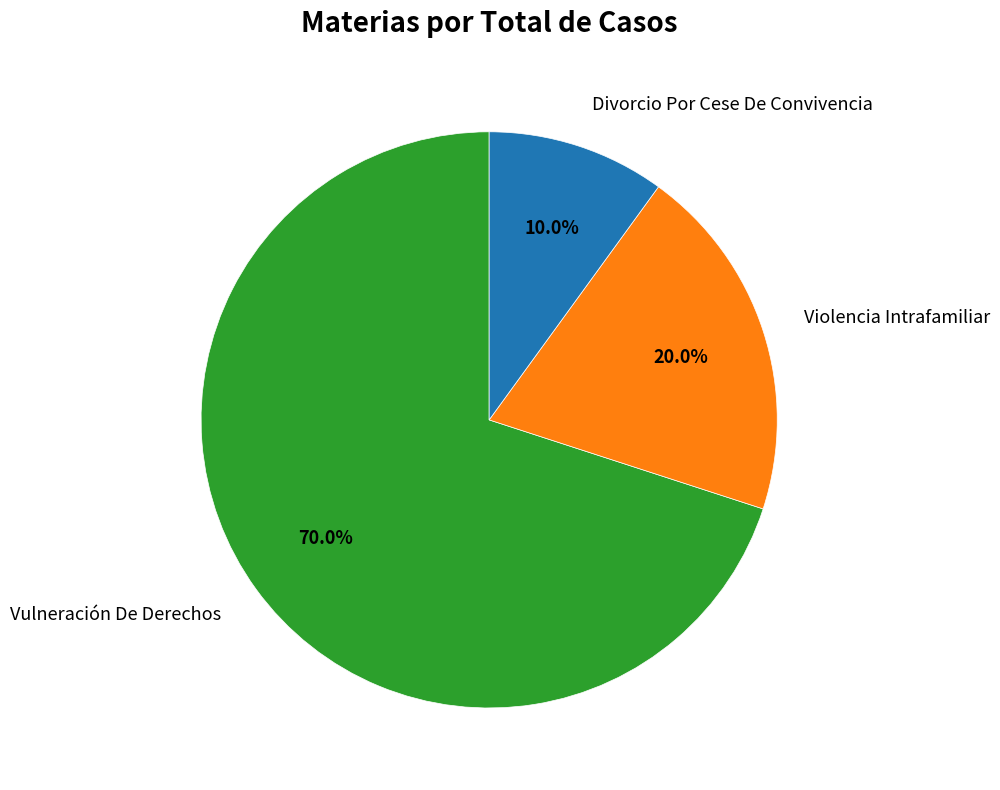

Is it true that Violencia Intrafamiliar is 20% of the pie?

True